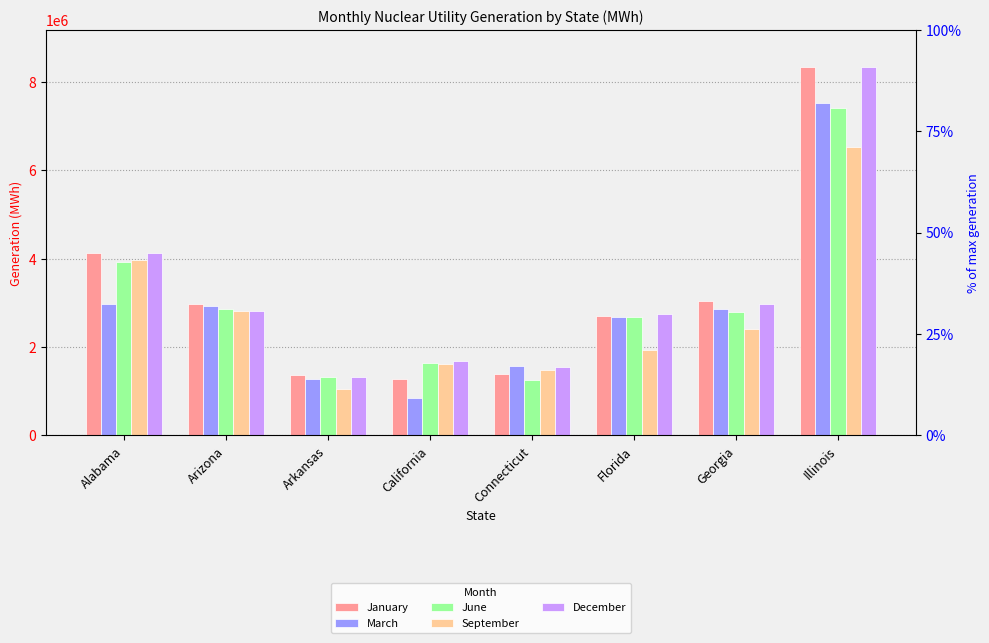

At Georgia, list the series in order from smallest to largest.

September, June, March, December, January